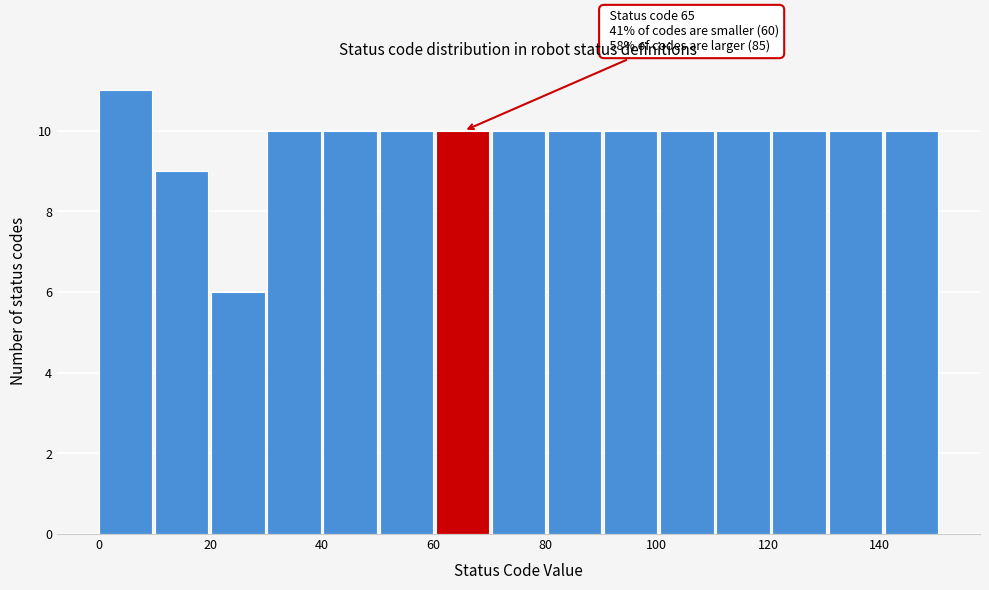

Over which range of the x-axis is the bar tallest?

0 to 10